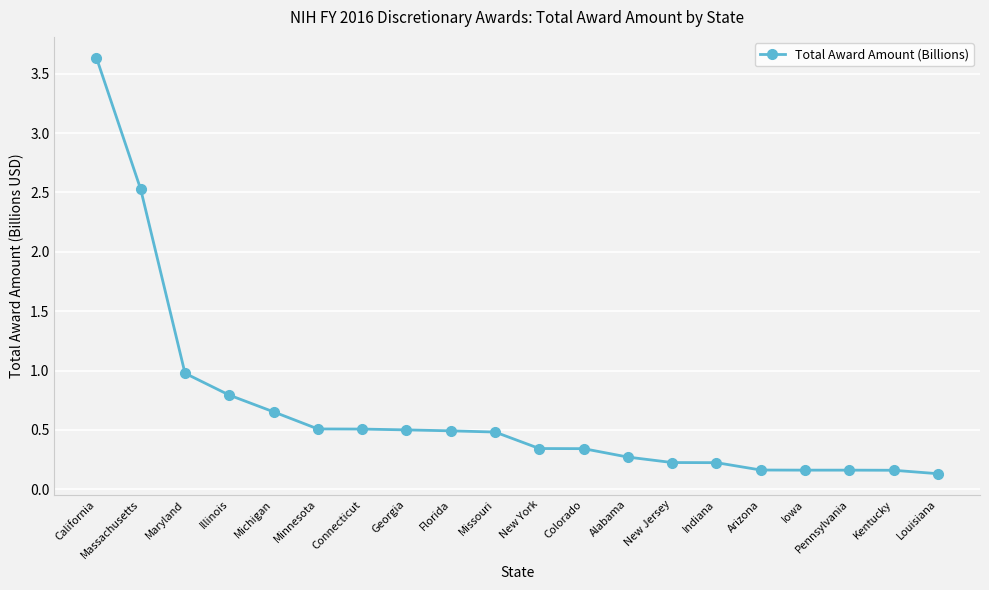

Between Arizona and New York, which is larger?

New York